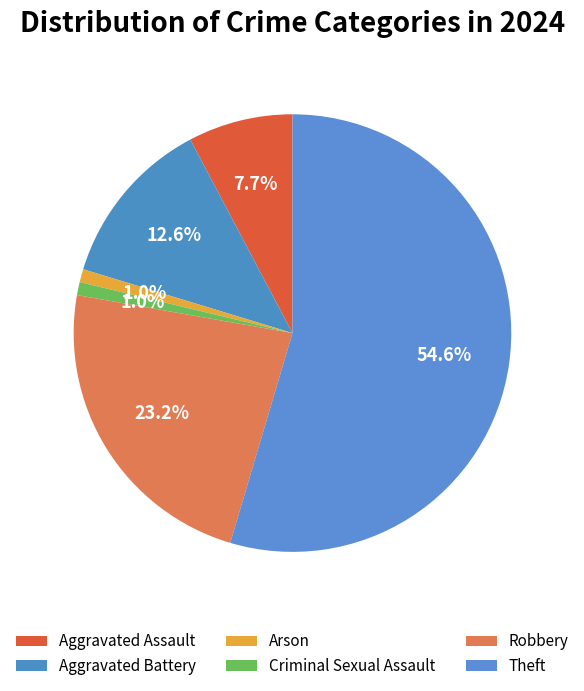

How many slices are in this pie chart?

6